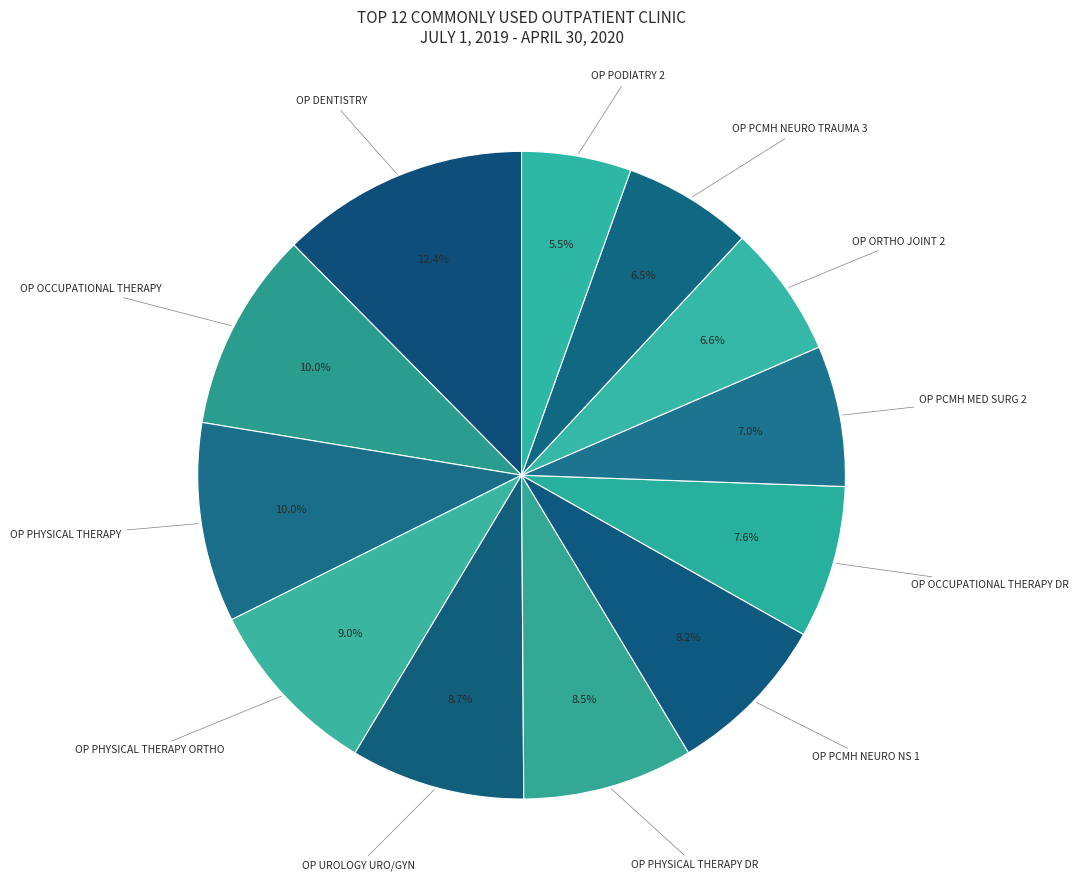

Count the number of slices in the pie.

12